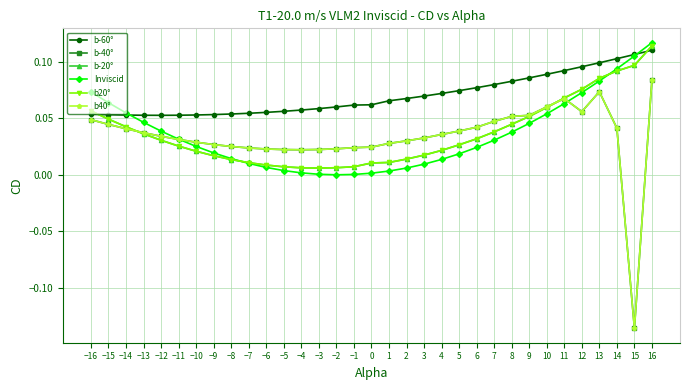

Is this an area chart (filled region under the line)?

No